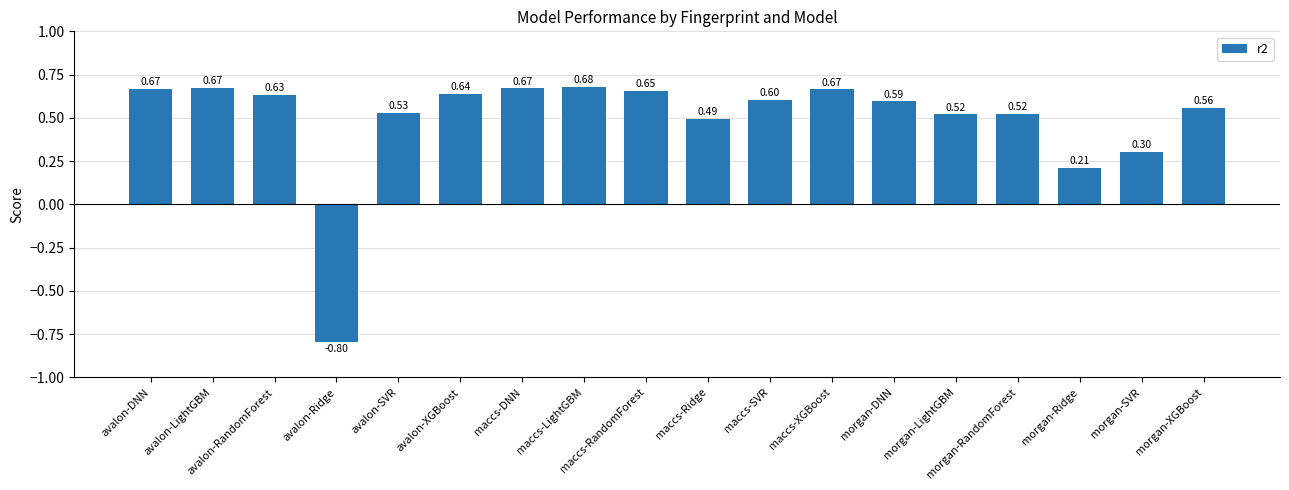

What is the difference between the maximum and minimum values?

1.5